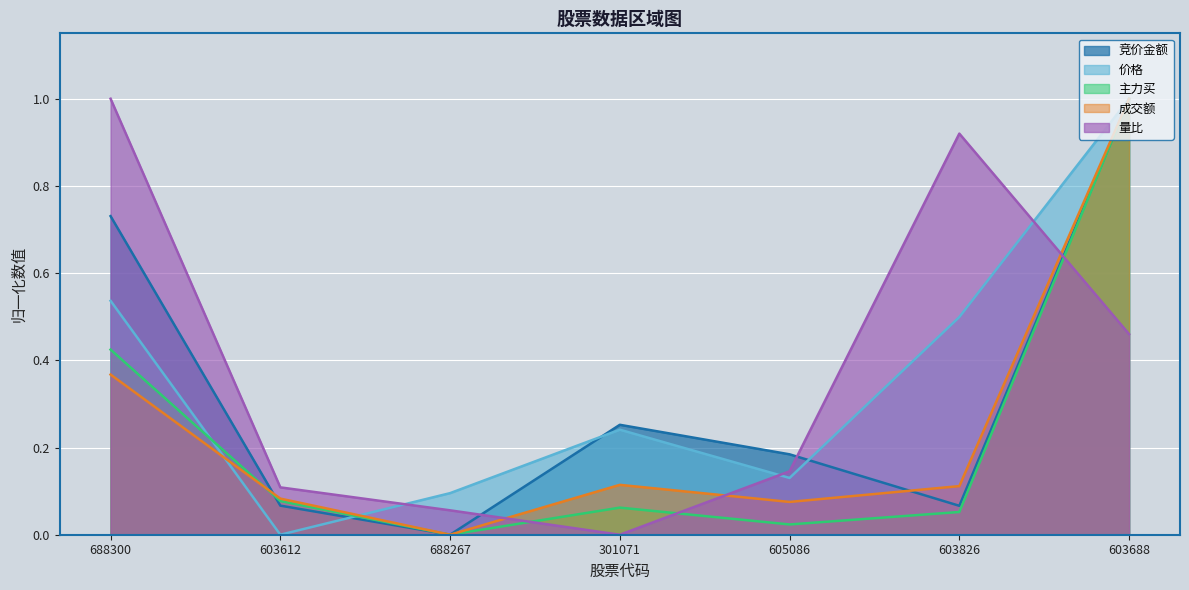

How many lines are shown in the chart?

5